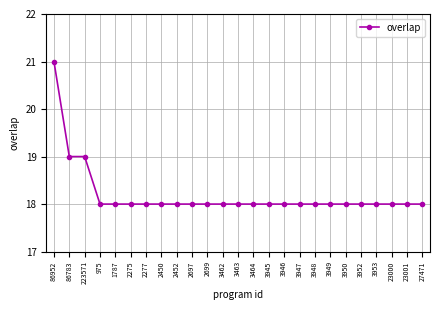

Which label corresponds to the largest value in the chart?

86952